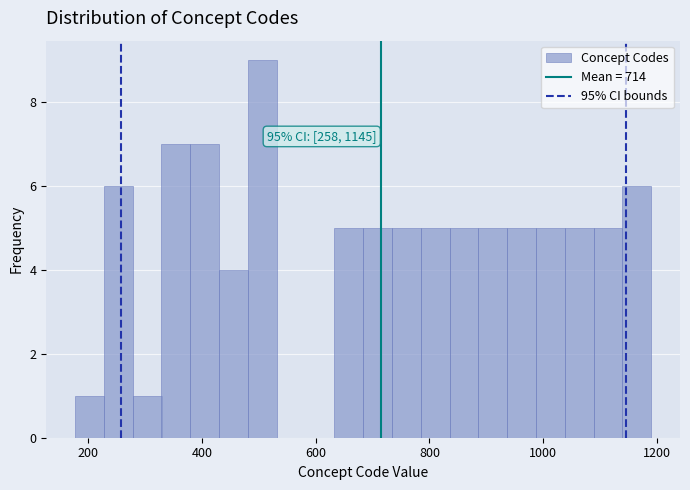

Around what value on the x-axis is the tallest bar? Give the approximate position of its centre, as read against the axis.

500